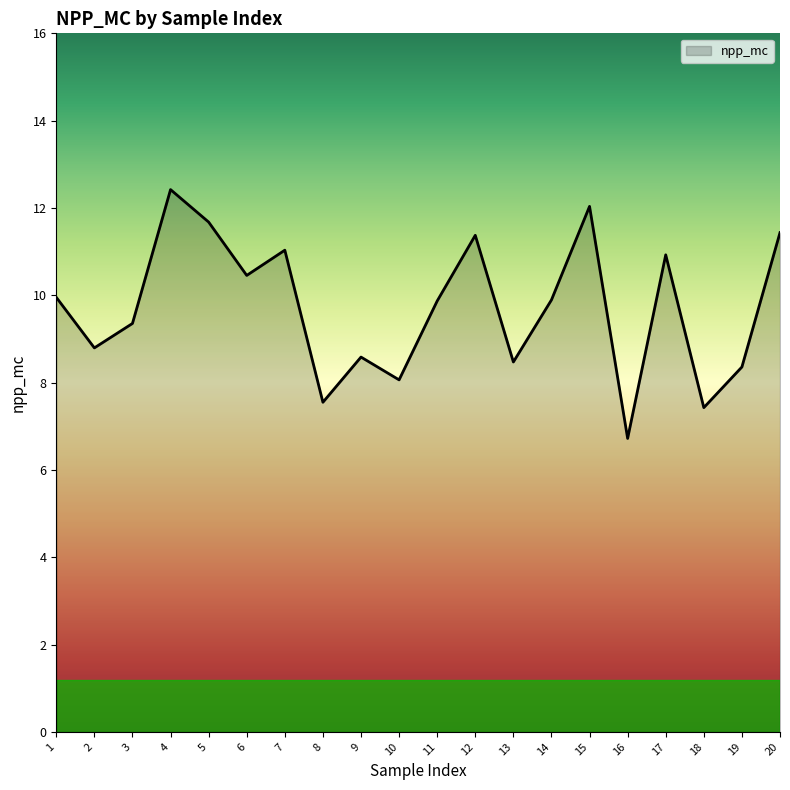

Count the number of data series in this chart.

1